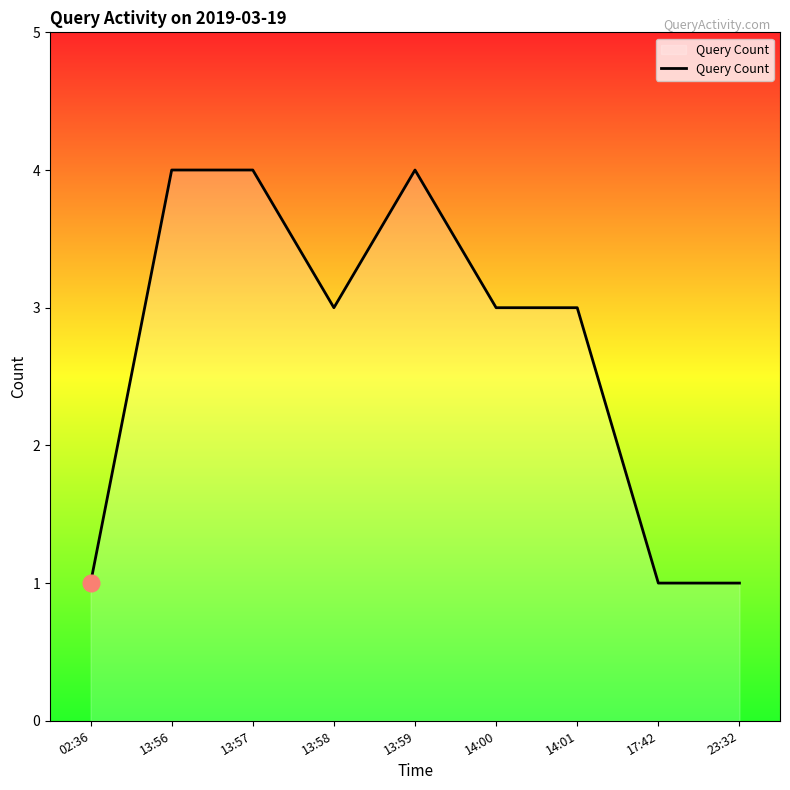

What value does the data have at 02:36?

1